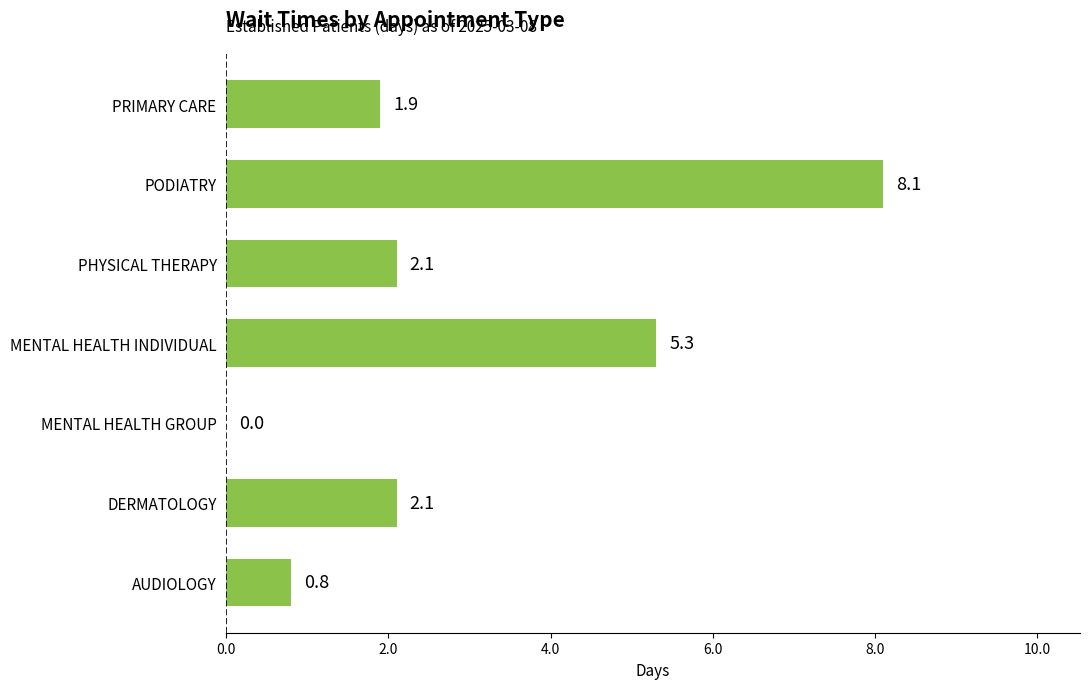

Which category has the highest value across all series?

PODIATRY